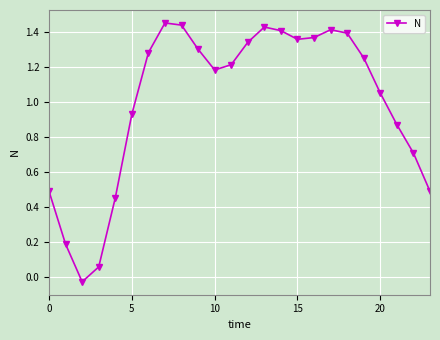

What is the difference between the maximum and minimum values?

1.5